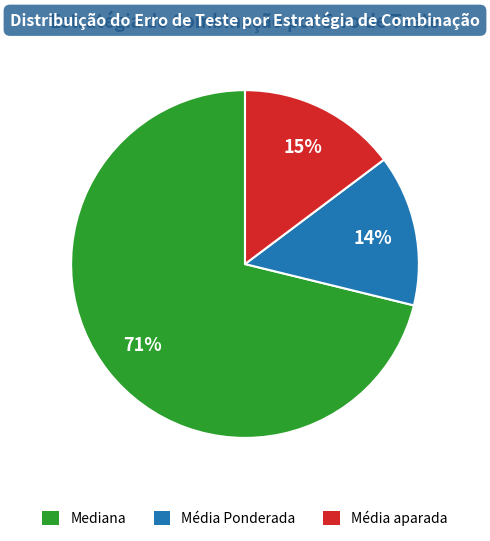

Does Mediana account for over 50% of the chart?

Yes